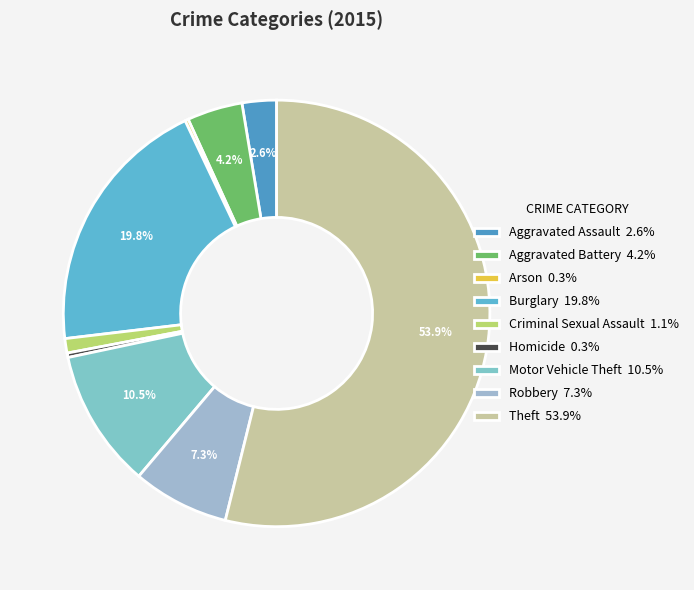

Count the number of slices in the pie.

9